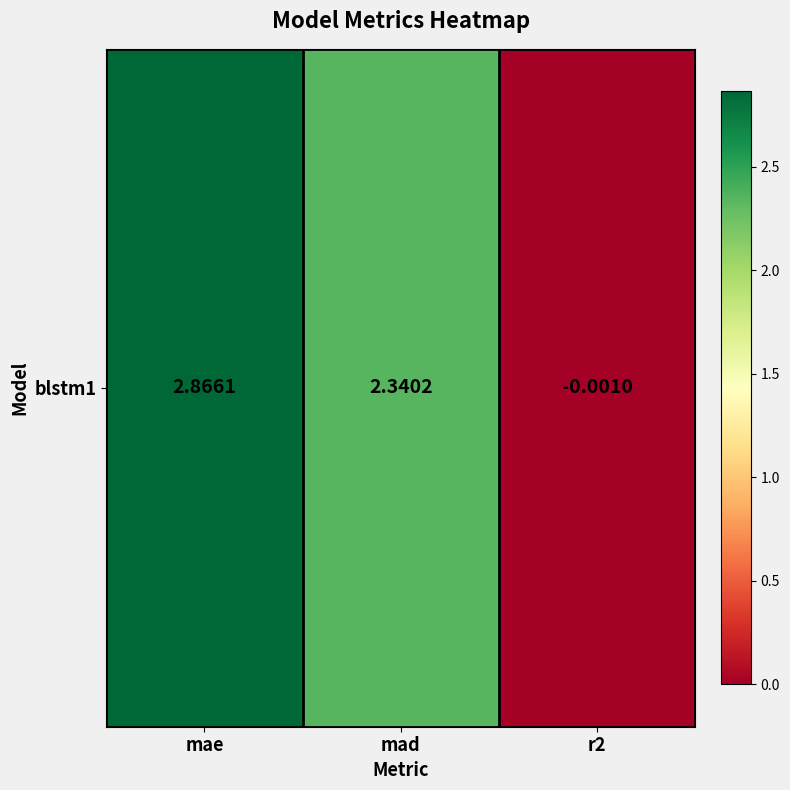

Reading left to right, what are all the values shown in this chart?

mae=2.9	mad=2.3	r2=-0.0